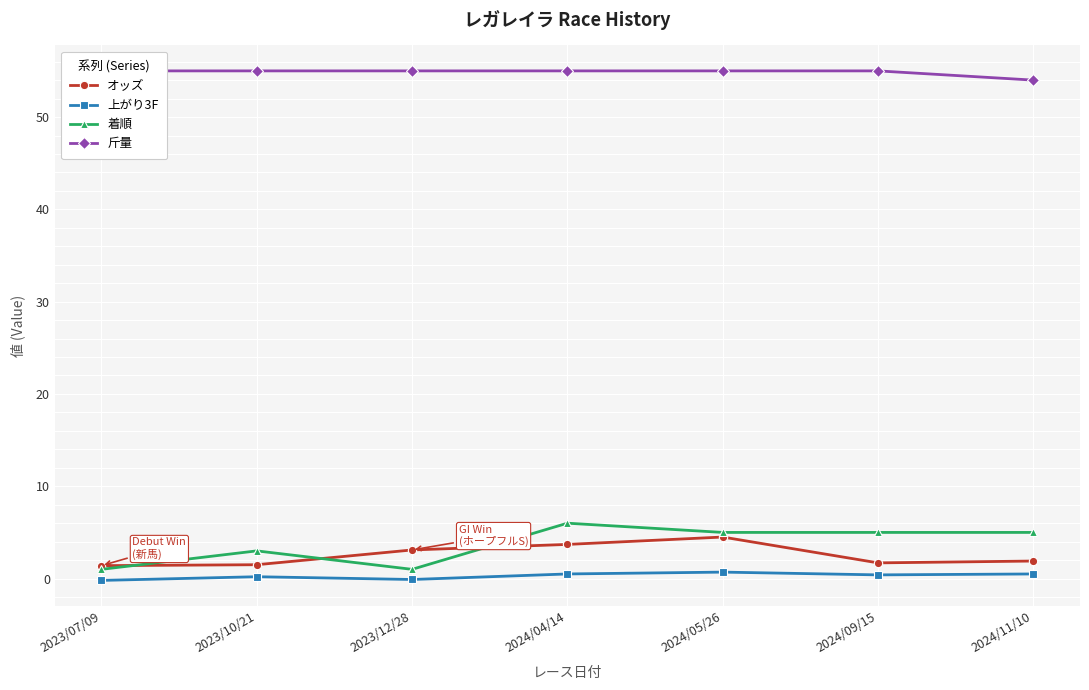

True or false: オッズ and 斤量 intersect in this chart.

False